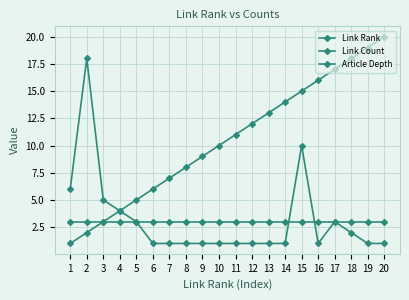

What is the spread (max minus min) of values at 8?

7